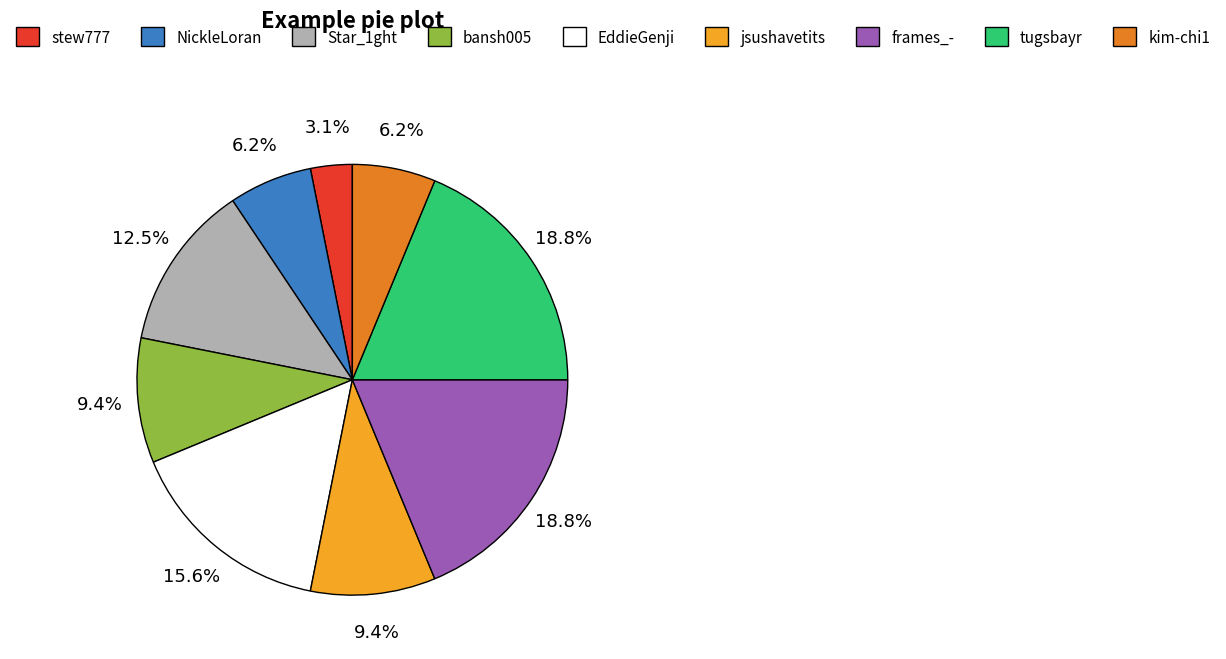

How many segments does this pie chart have?

9